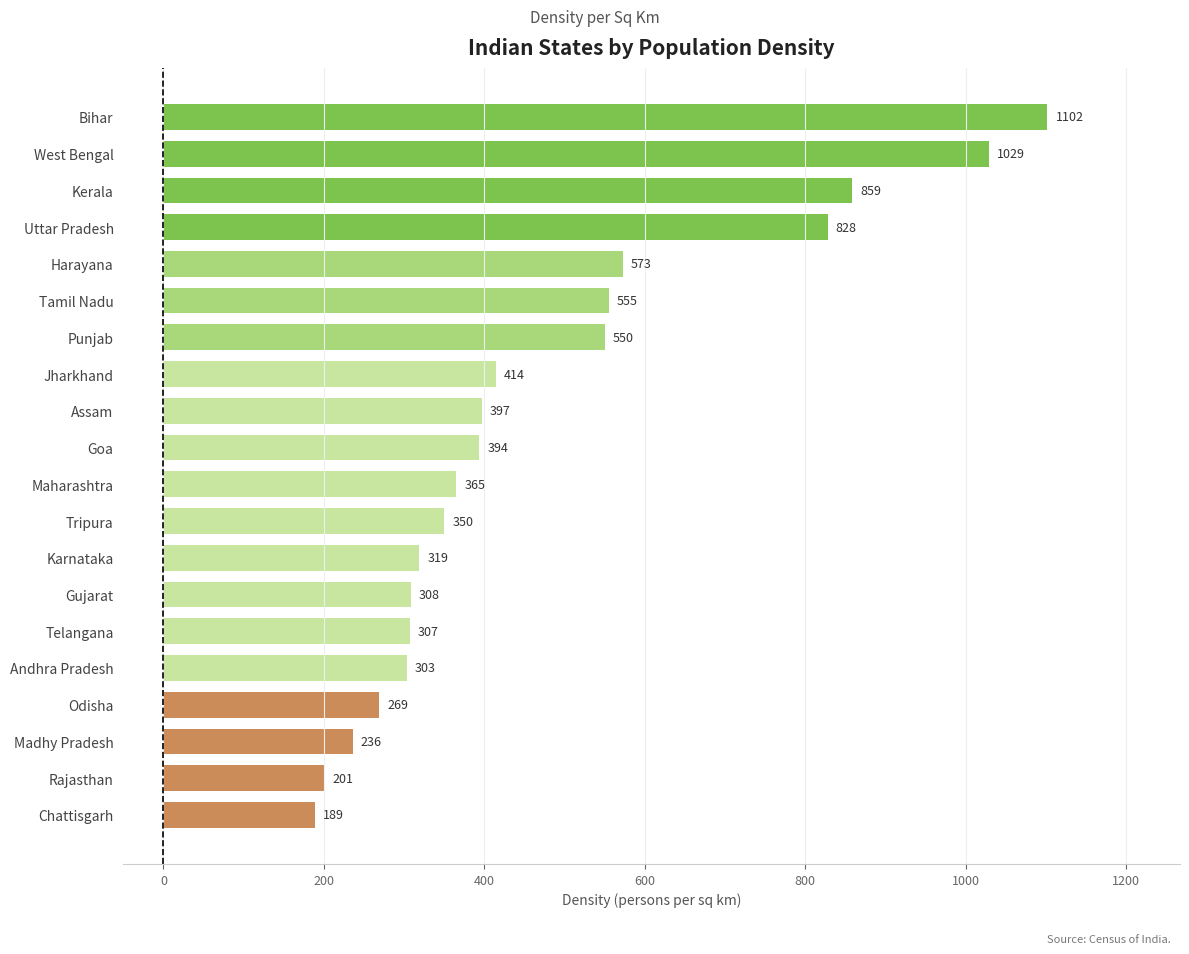

Approximately how many times larger is the value at Telangana compared to Rajasthan?

1.5